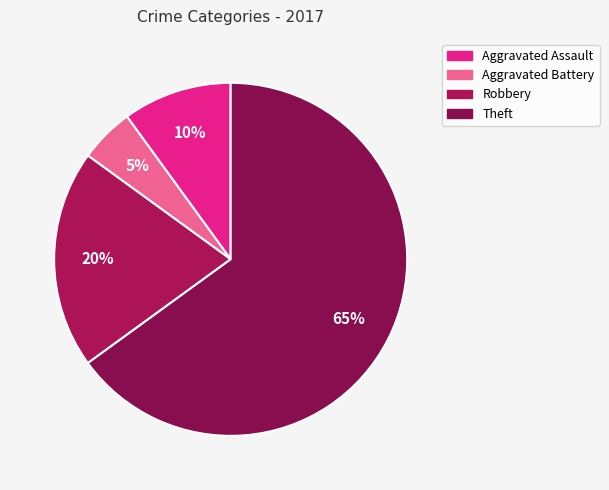

How many slices are in this pie chart?

4